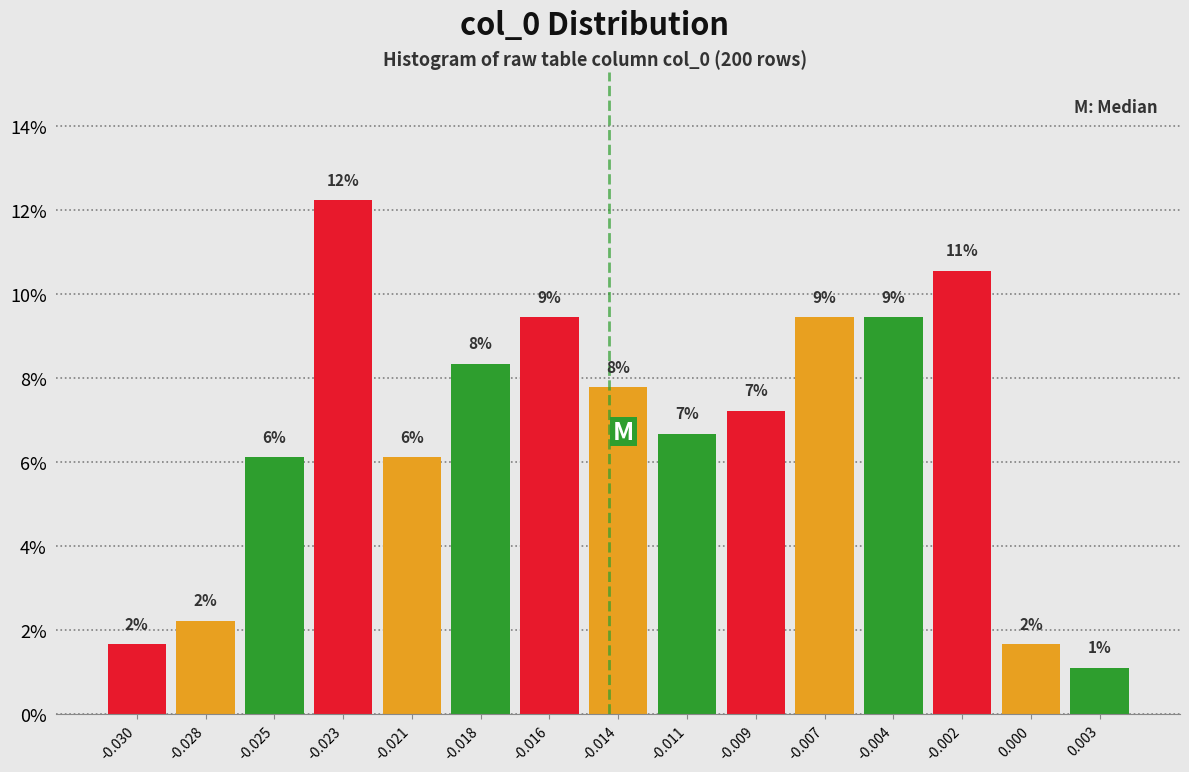

How many bars are there in total?

15